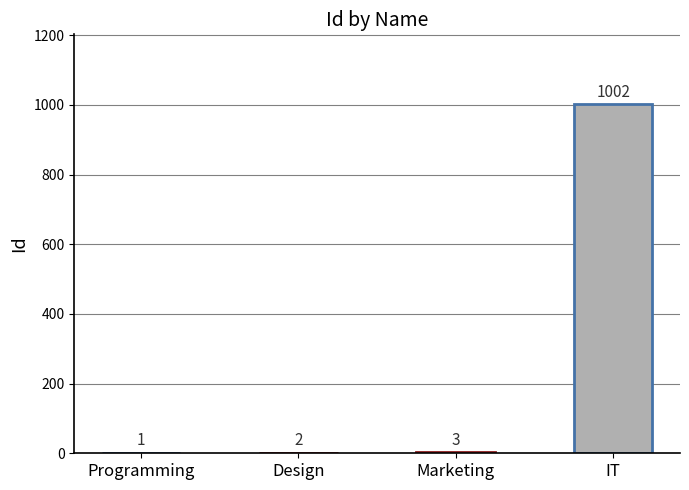

What is the sum of all values?

1008